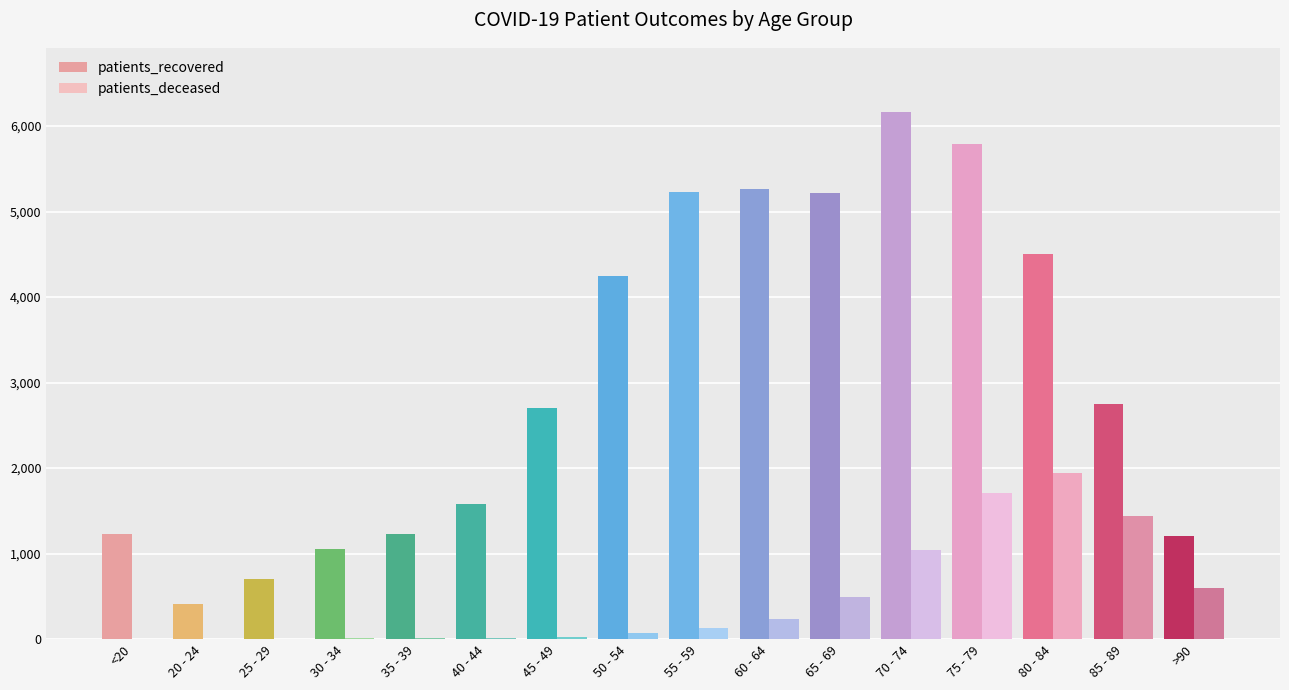

Which category has the highest value in the patients_deceased series?

80 - 84